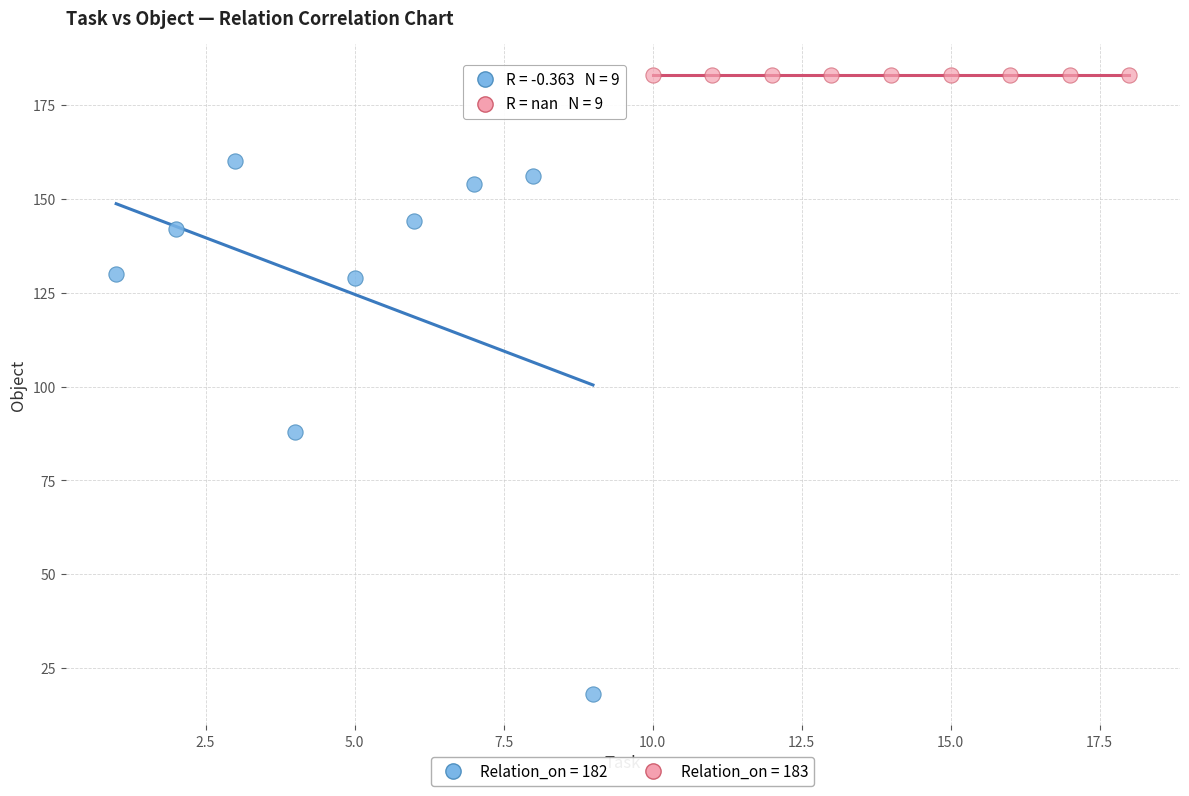

Which series contains the highest Y value?

Relation_on = 183